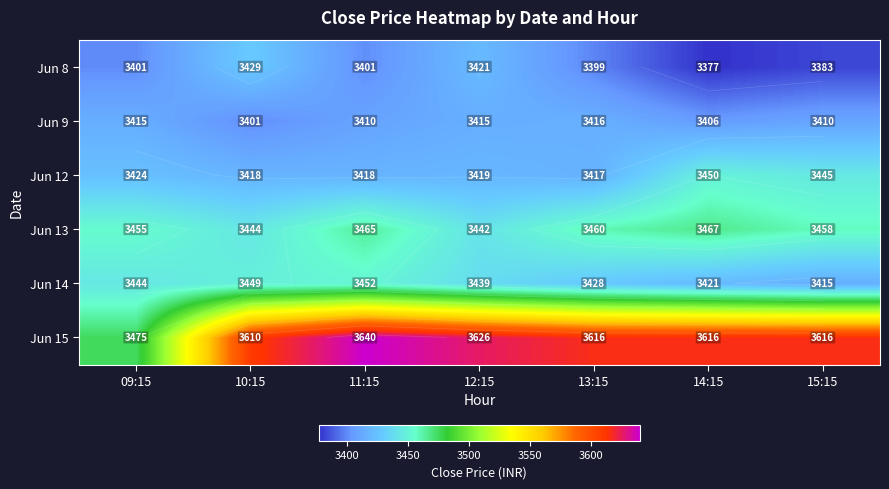

What is the difference between the maximum and minimum values in the Jun 14 series?

37.1